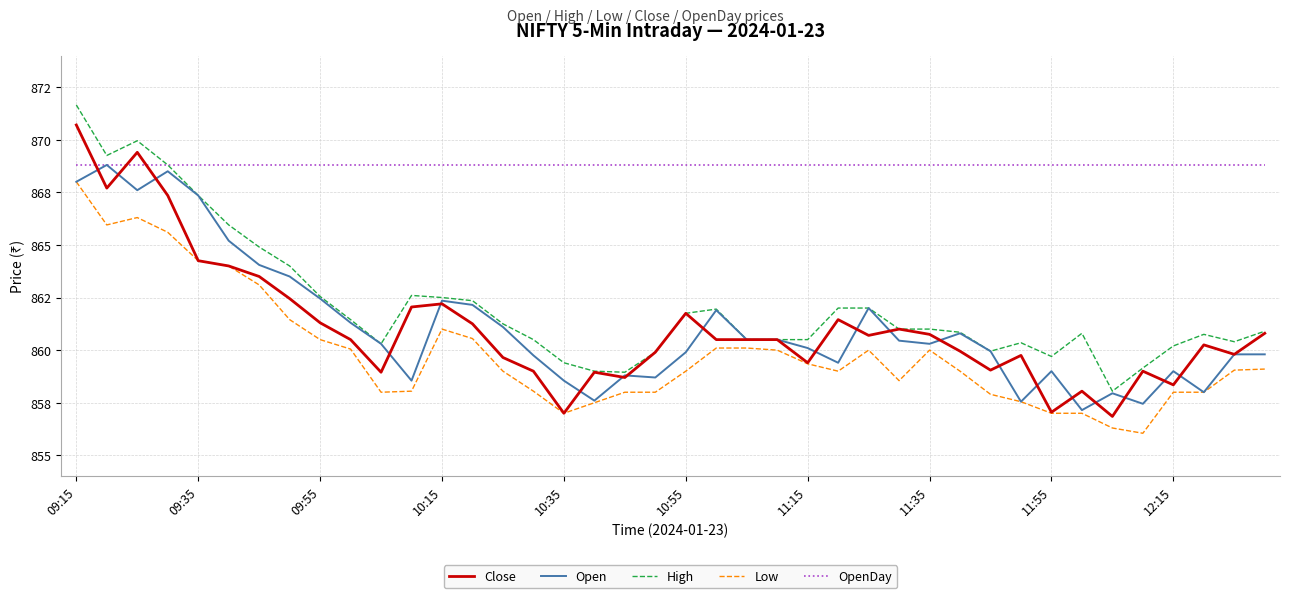

Where does the High series first go above 861?

09:15